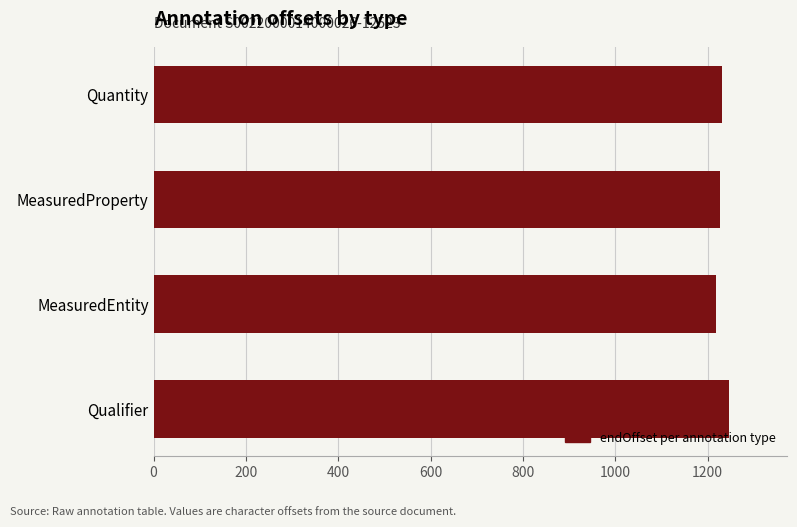

What is the maximum value shown in the chart?

1247